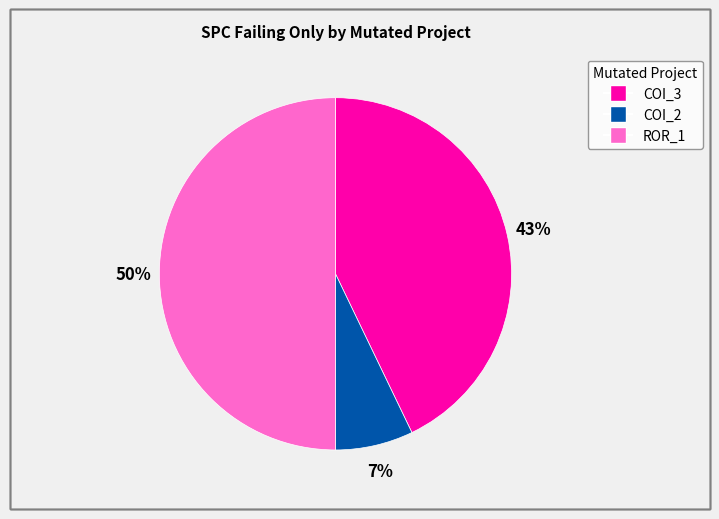

To the nearest percent, what is the average slice percentage?

33%